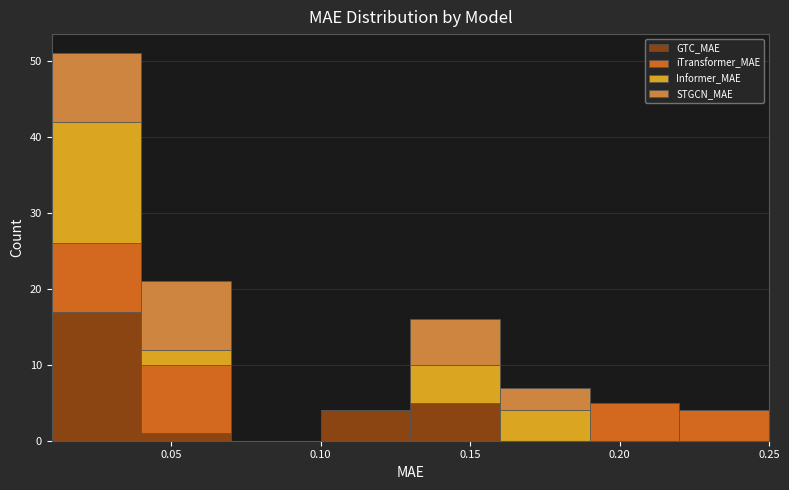

Reading left to right, transcribe this chart: for each stacked bar, give the range it covers on the x-axis and its total height. The values are not printed on the chart, so give them approximately, as read against the axis.

0.01 to 0.04: 51
0.04 to 0.07: 21
0.07 to 0.10: 0
0.10 to 0.13: 4
0.13 to 0.16: 16
0.16 to 0.19: 7
0.19 to 0.22: 5
0.22 to 0.25: 4